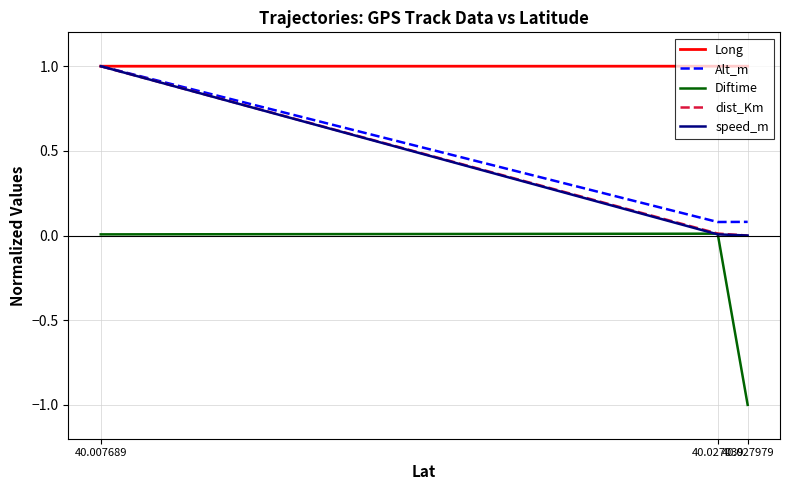

What are all the series names shown in the legend?

Long, Alt_m, Diftime, dist_Km, speed_m